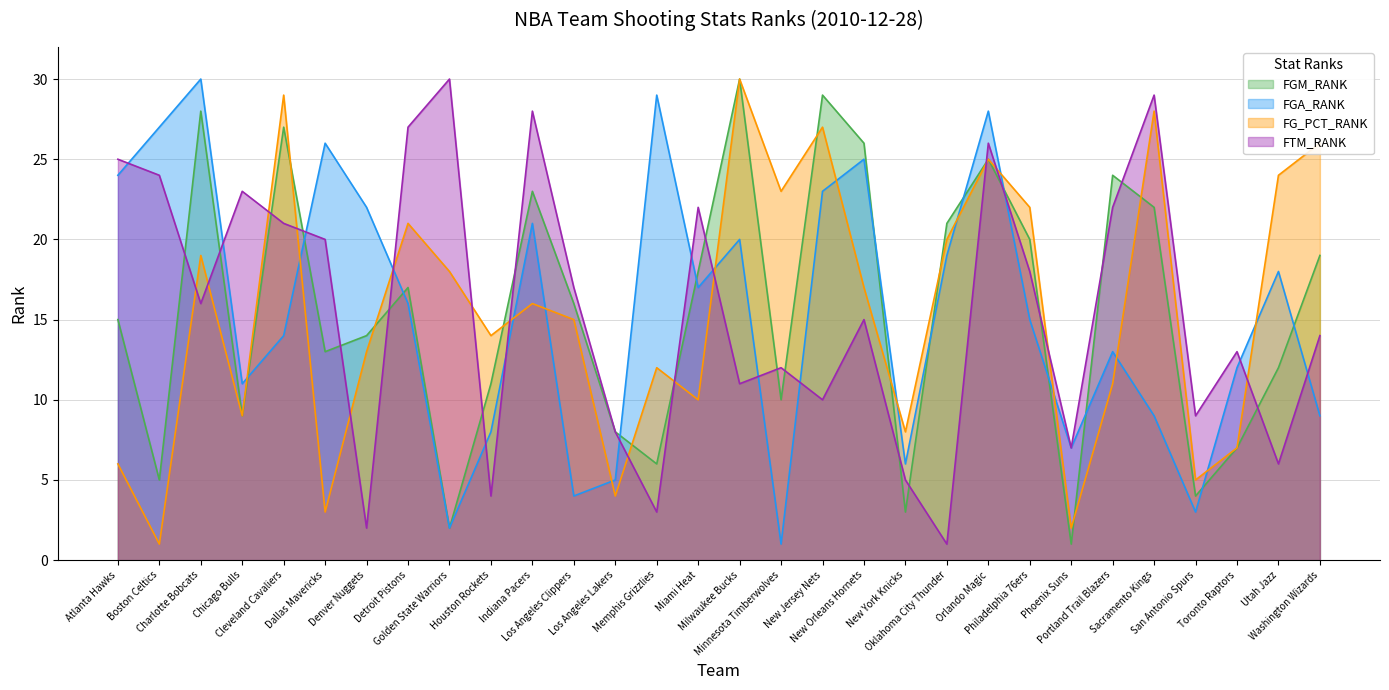

Does the chart have visible grid lines?

Yes